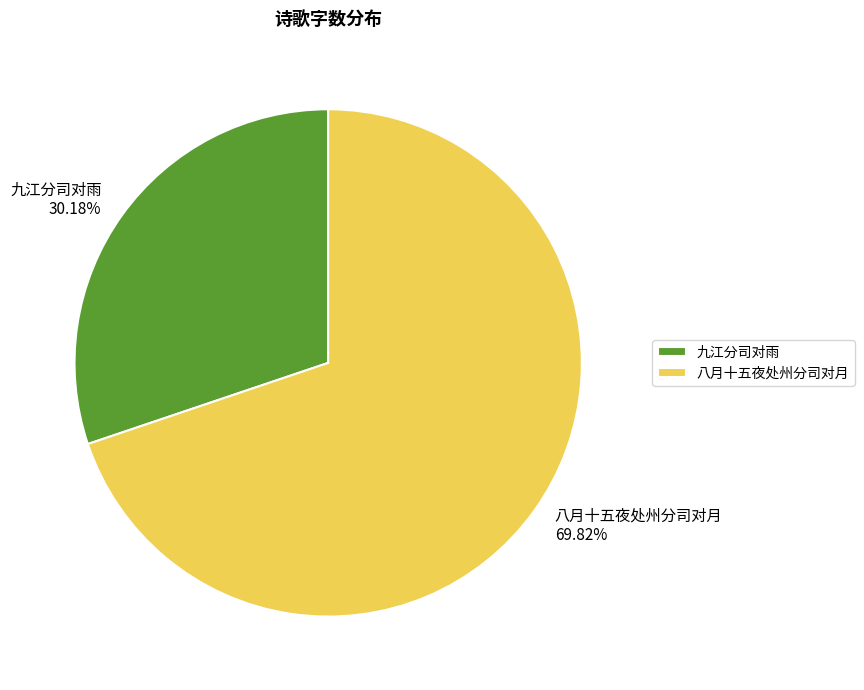

What is the total percentage of 九江分司对雨 and 八月十五夜处州分司对月?

100.0%